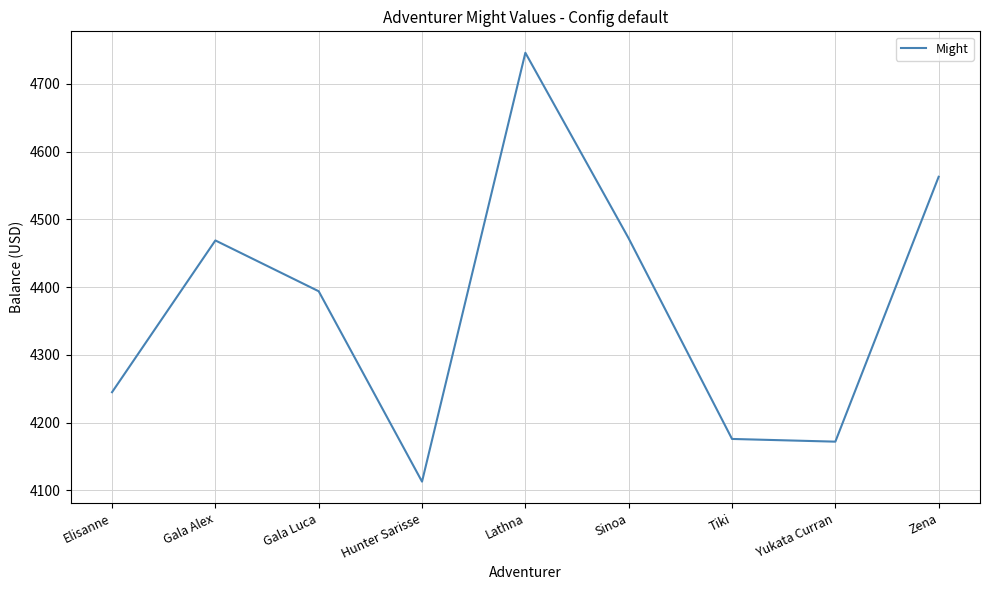

What value does the data have at Elisanne?

4245